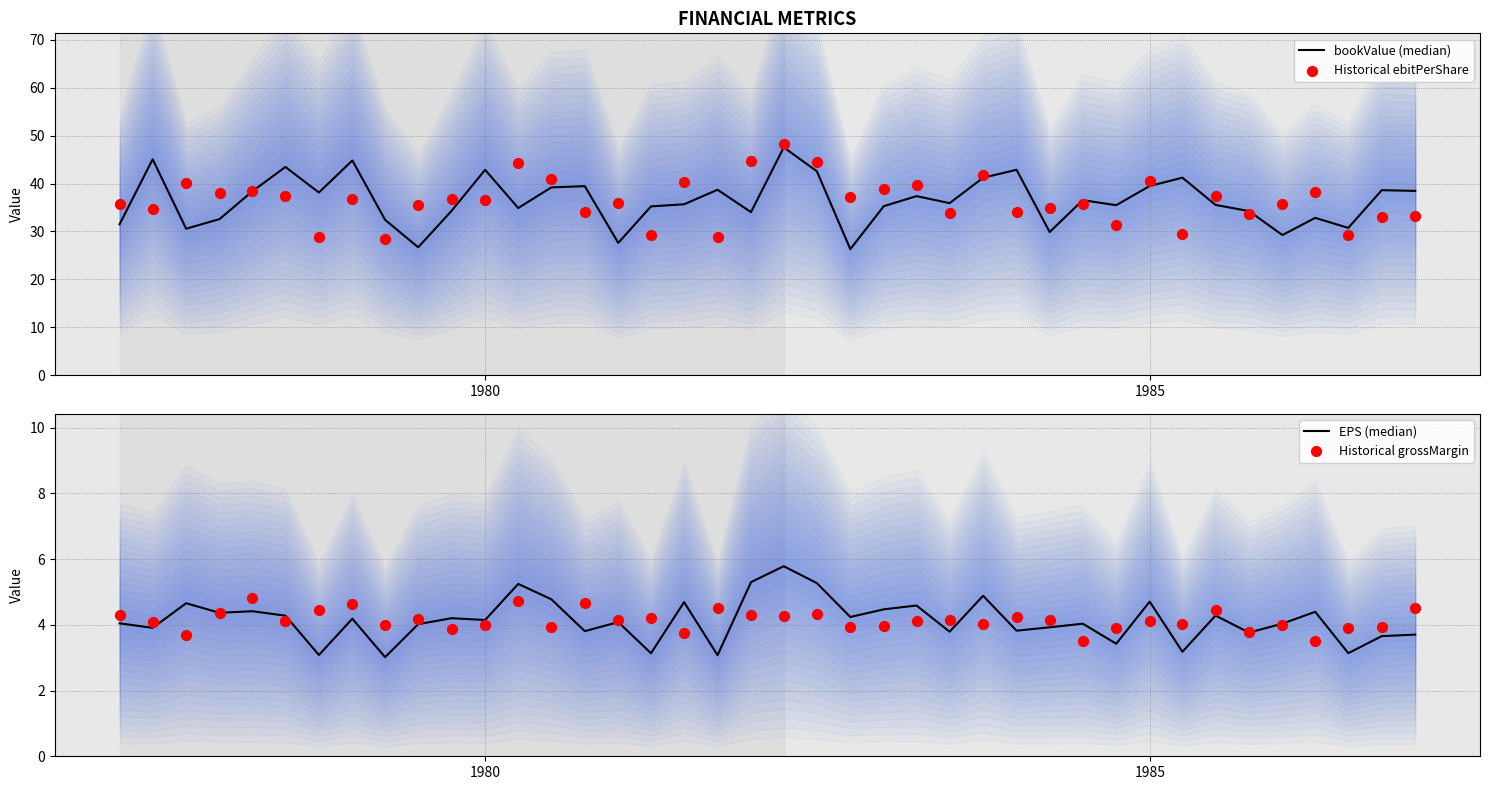

Which series contains the highest Y value?

Historical ebitPerShare